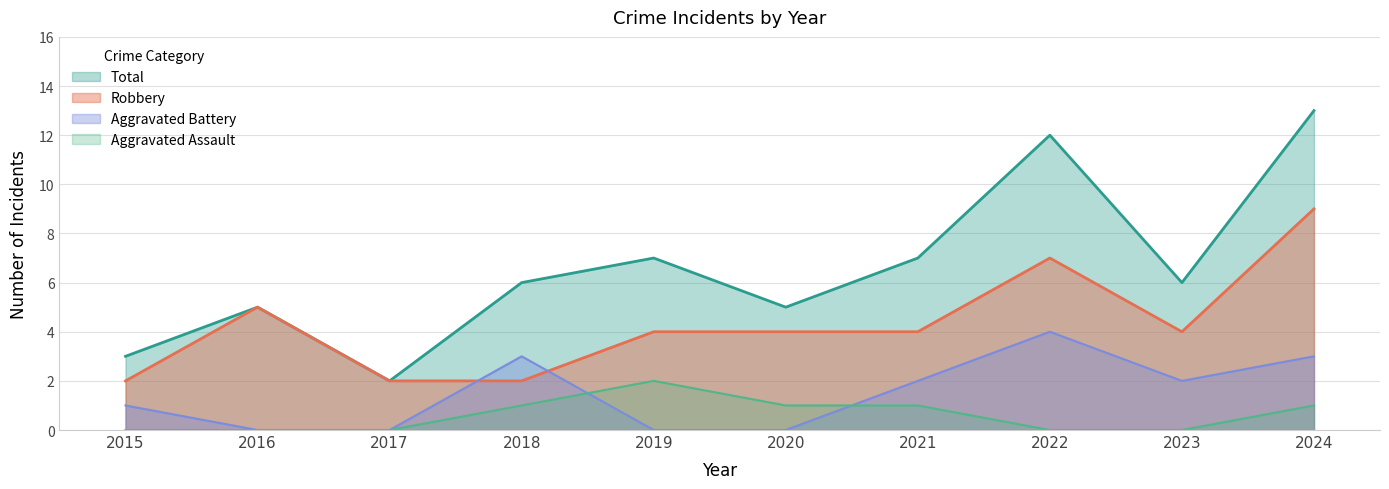

List the labels in order of Aggravated Assault value, smallest first.

2015, 2016, 2017, 2022, 2023, 2018, 2020, 2021, 2024, 2019